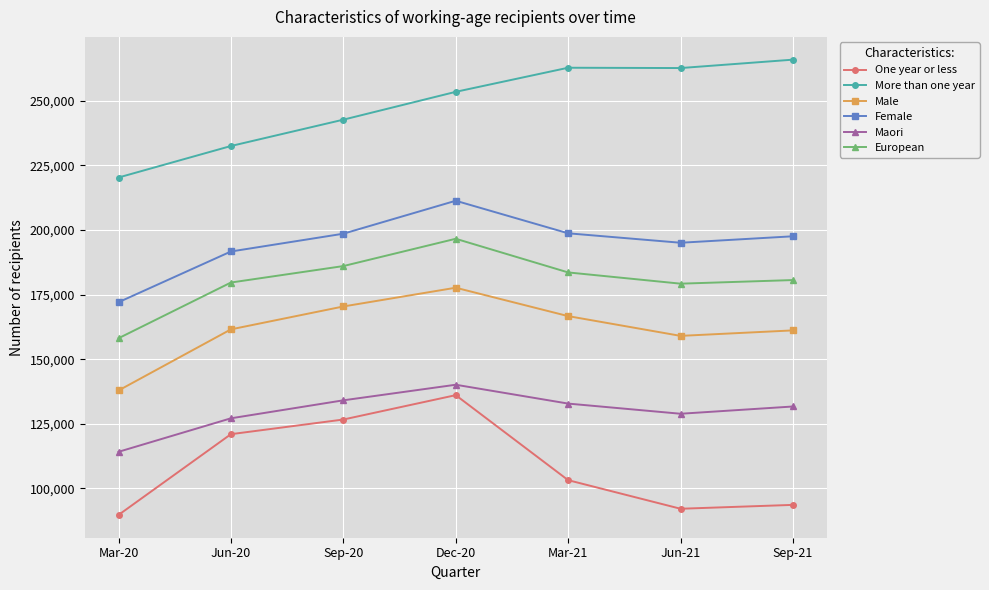

What is the average value of the European series?

180526